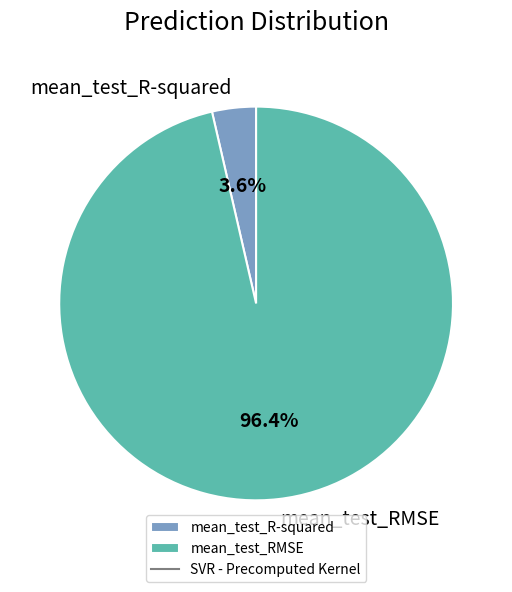

To the nearest percent, what is the difference between the largest and smallest slice percentages?

93%